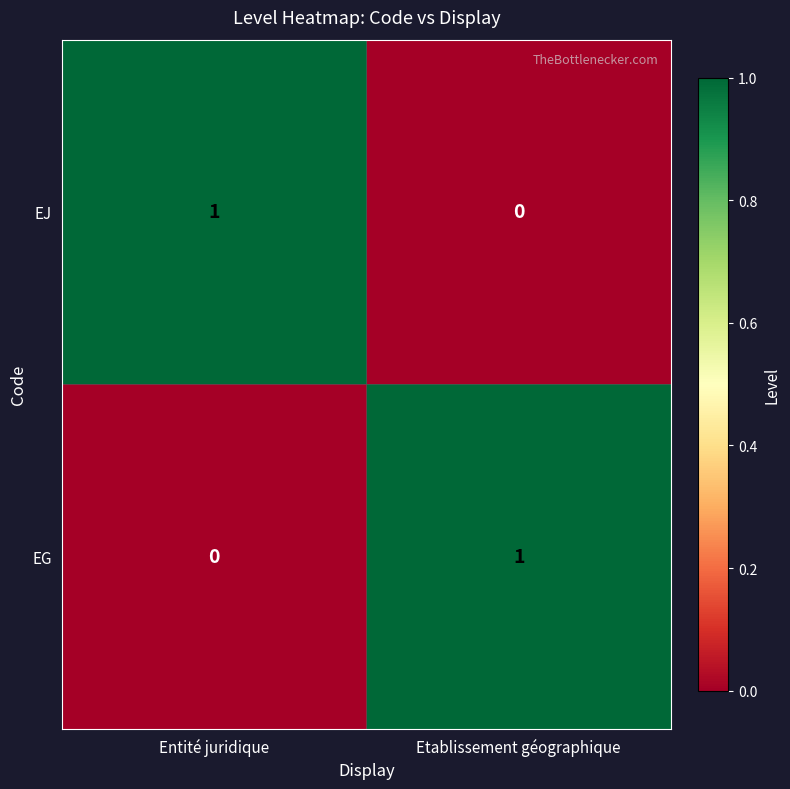

At which label is EJ closest to 0?

Etablissement géographique